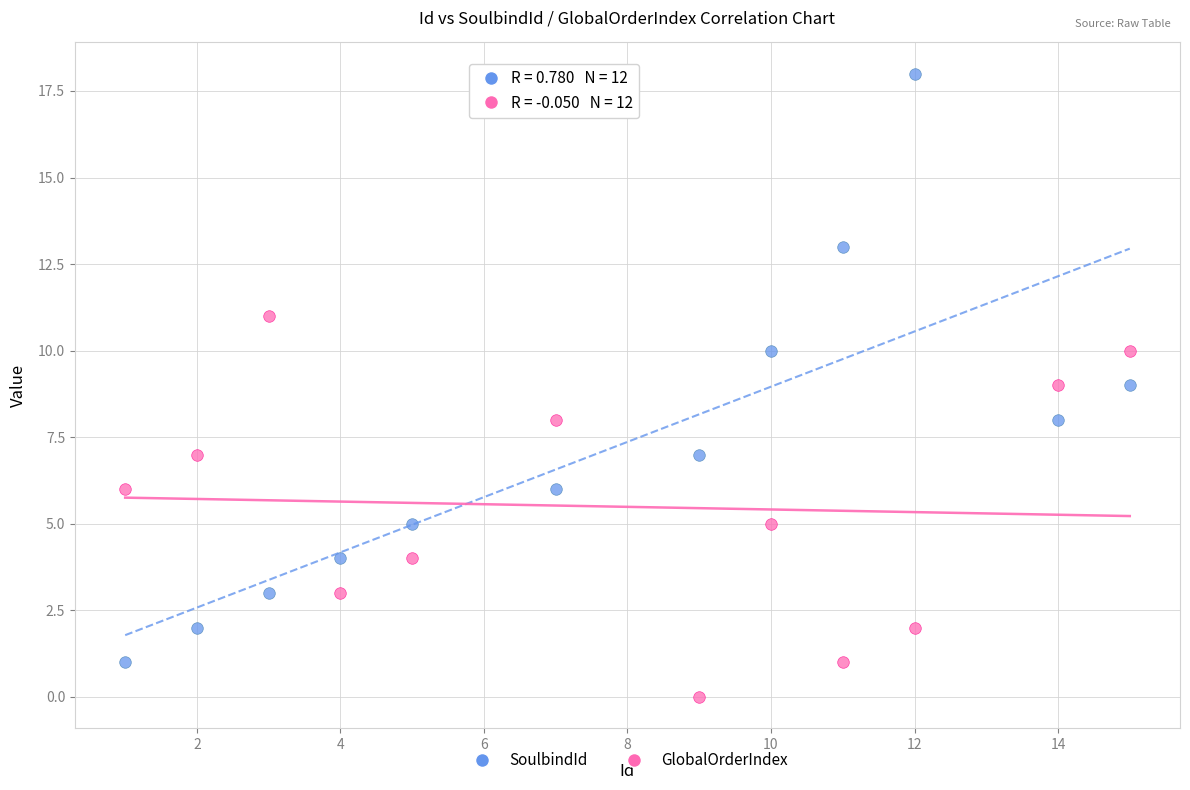

Across all data points, what is the range of X values (max minus min)?

14